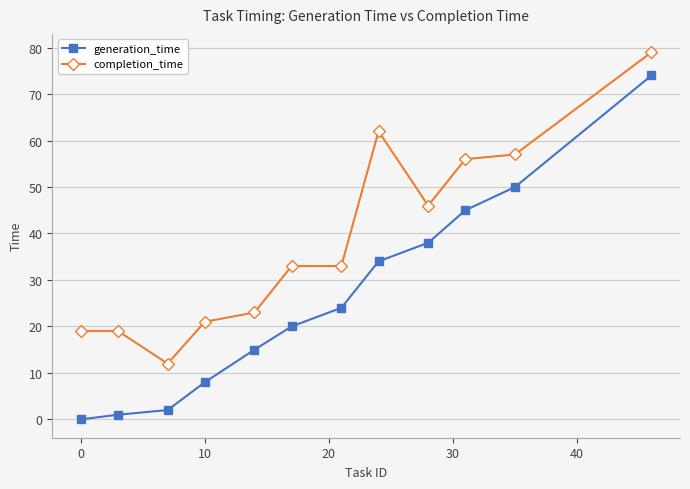

What is the average value of the completion_time series?

38